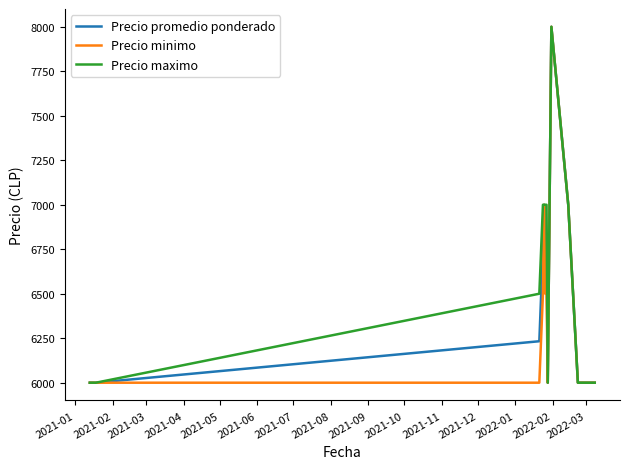

What is the highest value of the Precio maximo series?

8000